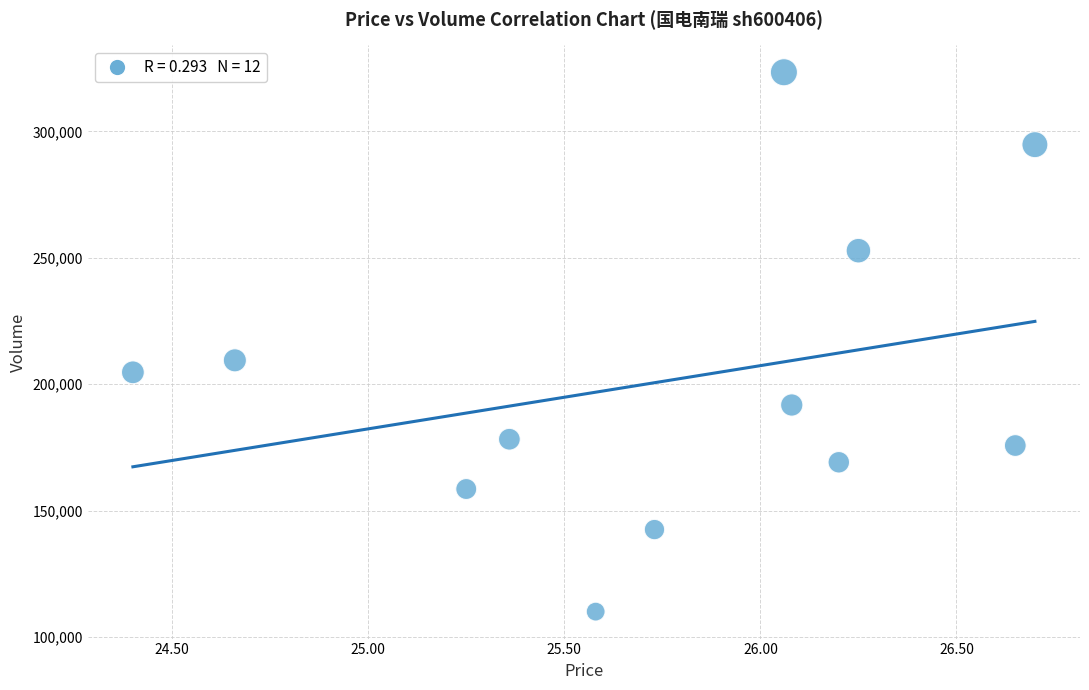

What Y value in the scatter plot is closest to 216729?

209456